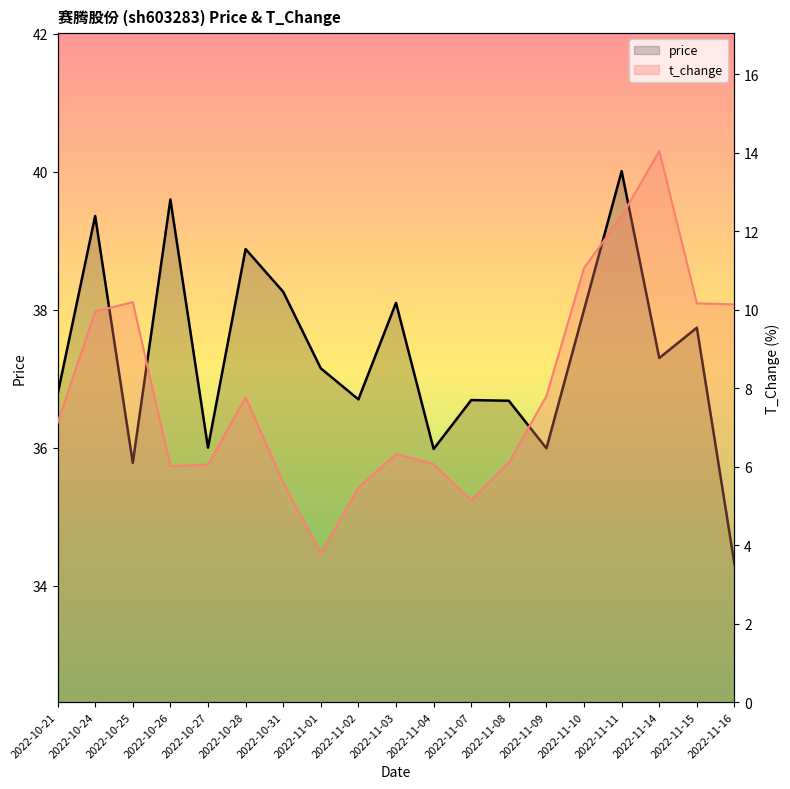

True or false: t_change has a value of 12.4 at 2022-11-11.

True